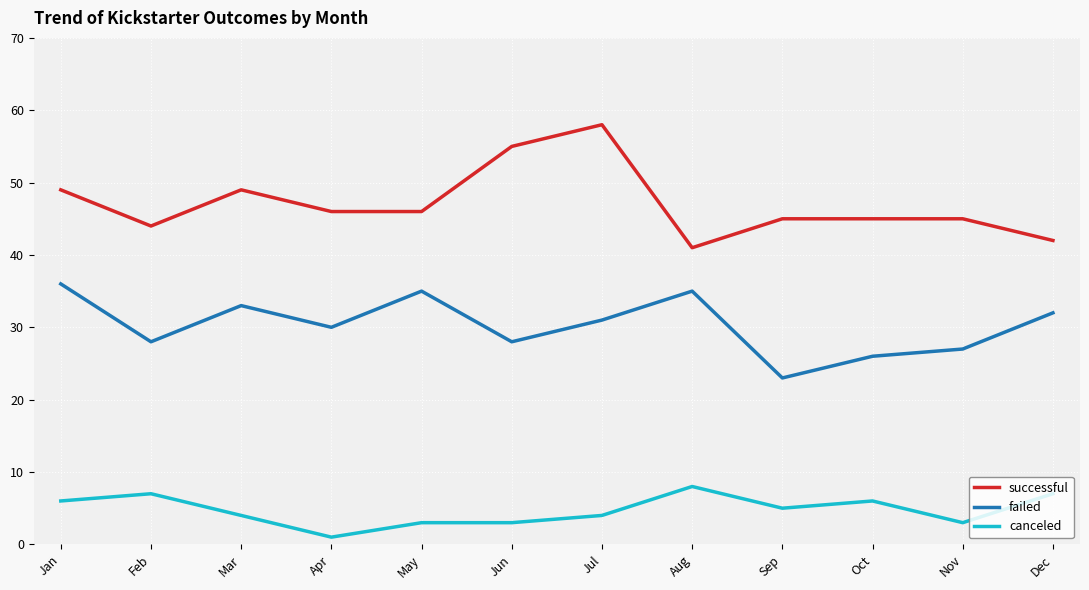

How many lines are shown in the chart?

3